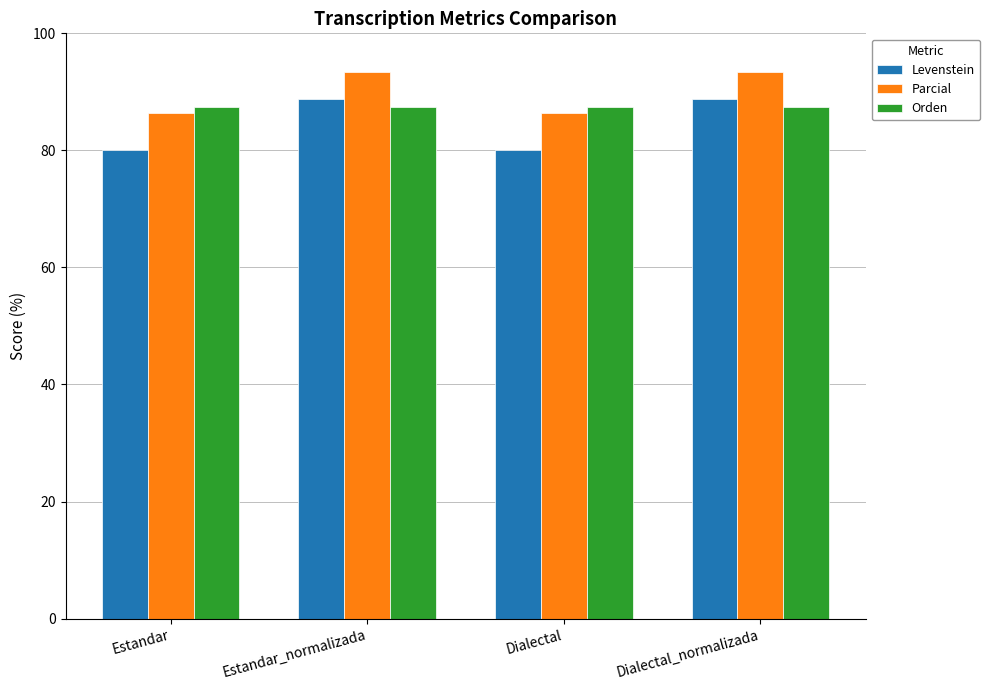

At how many categories does at least one series exceed 93?

2